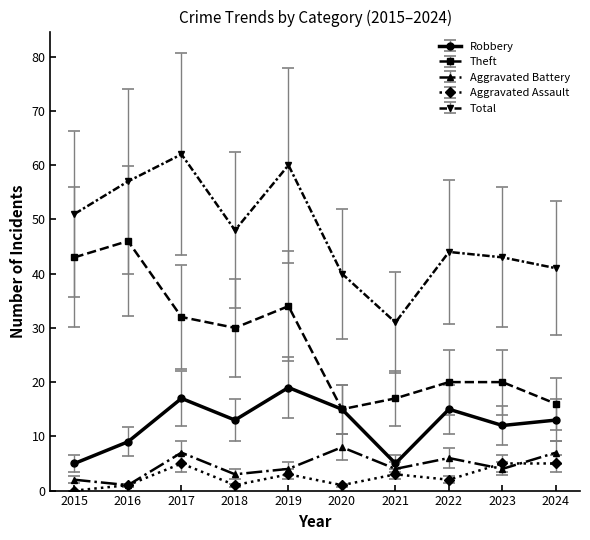

What is the difference between the highest and lowest values at 2021?

28